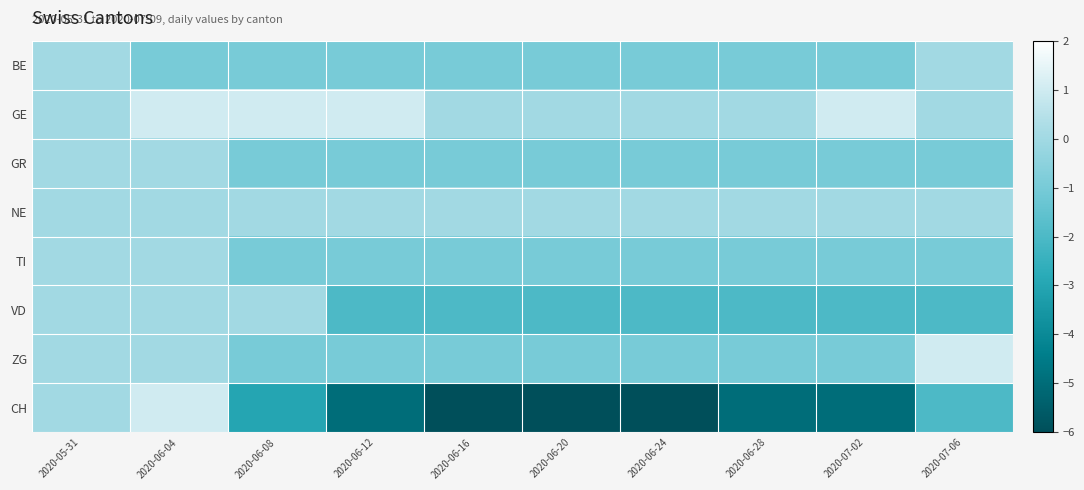

How many data points does each series have?

10